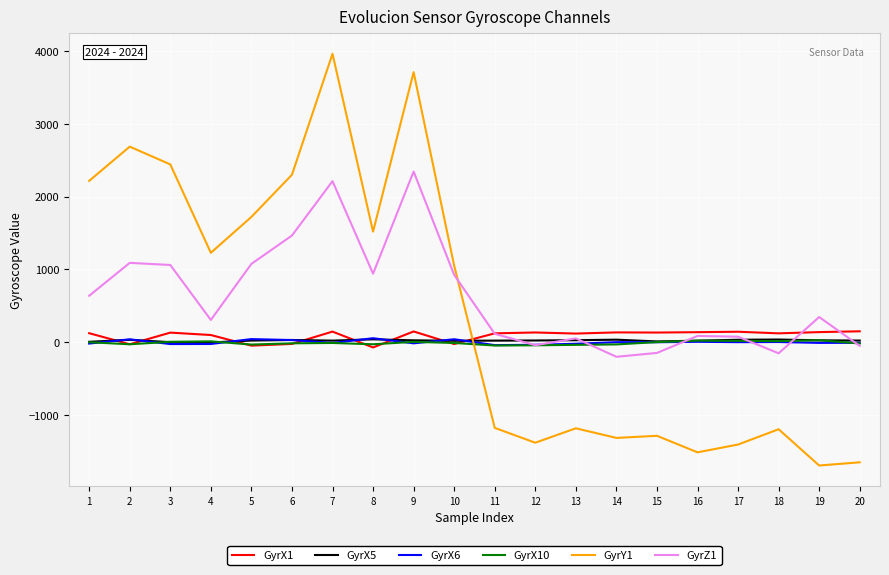

What is the average value of the GyrZ1 series?

607